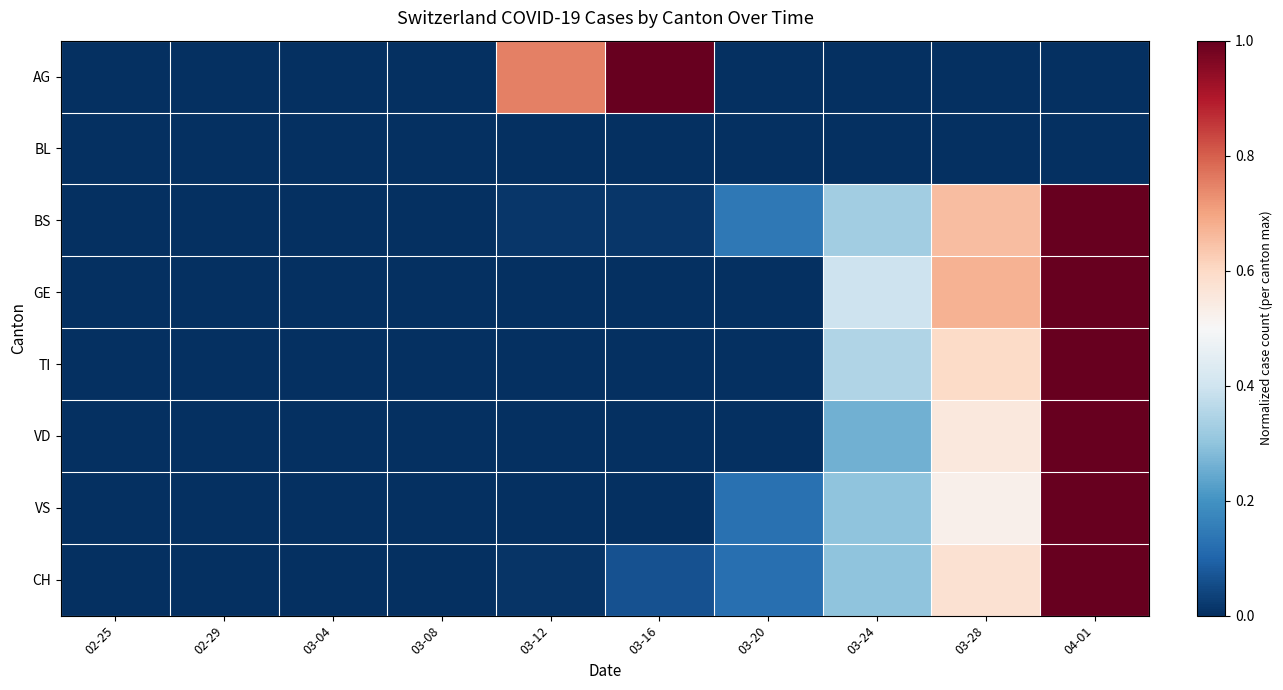

At 03-24, list the series in order from largest to smallest.

GE, TI, BS, VS, CH, VD, AG, BL